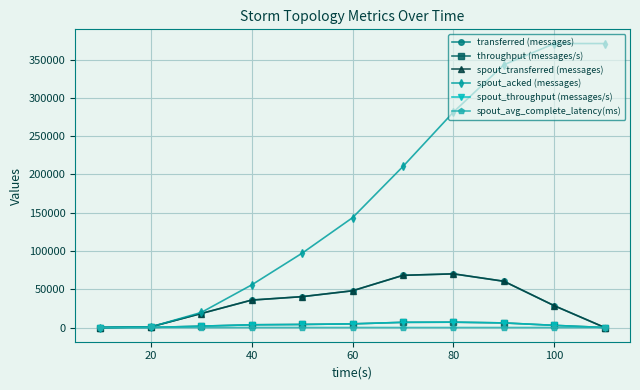

What is the difference between the maximum and second lowest values in the spout_avg_complete_latency(ms) series?

64.7